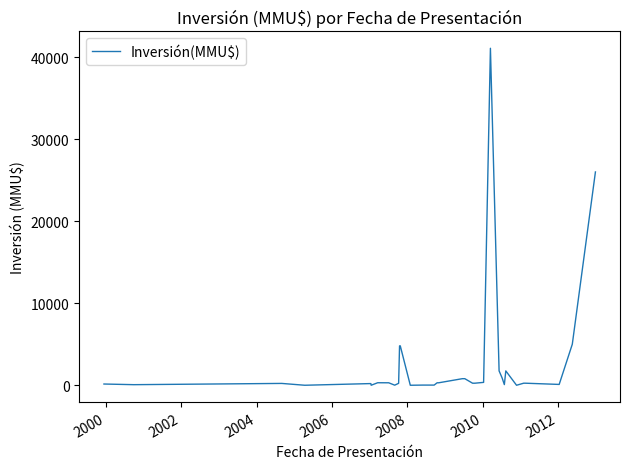

How many lines are shown in the chart?

1